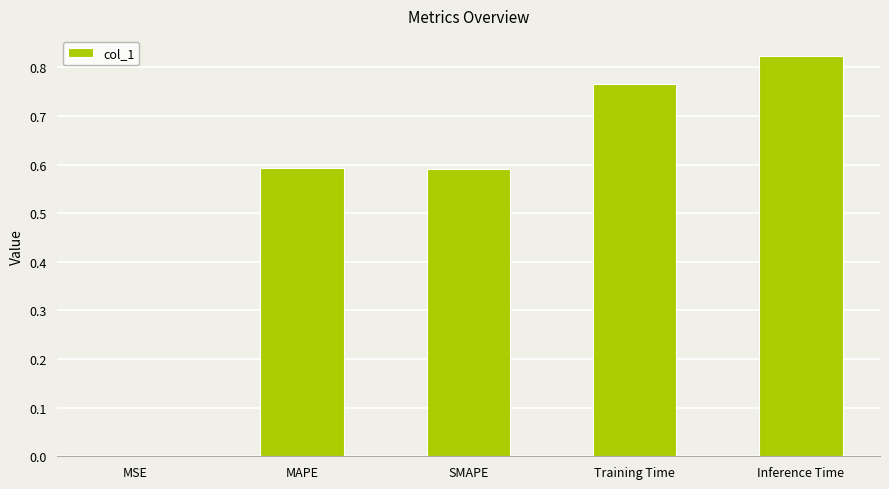

How many distinct data groups are displayed?

1